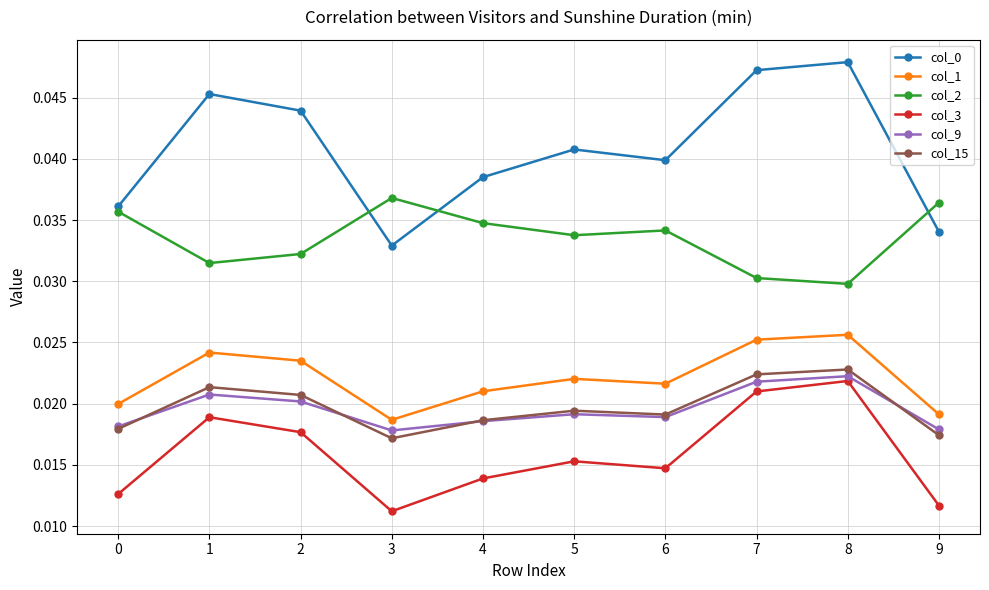

Is the value of col_15 at 3 greater than the value of col_3 at 6?

Yes